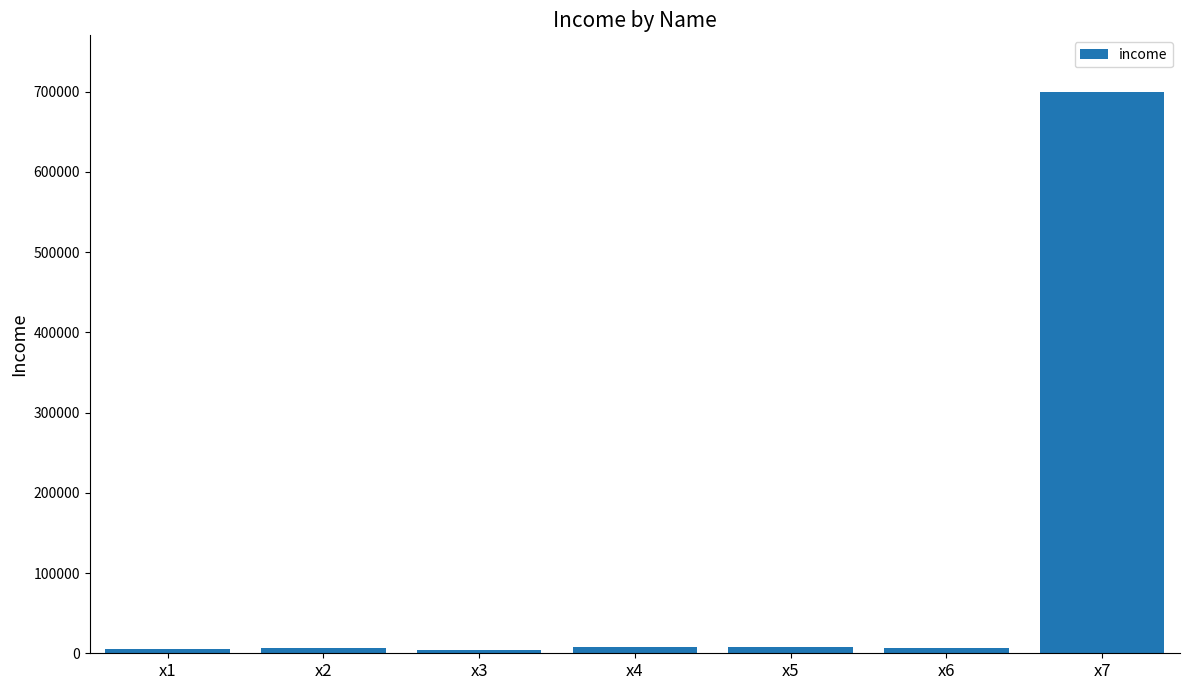

What is the difference between the maximum and second lowest values?

695000